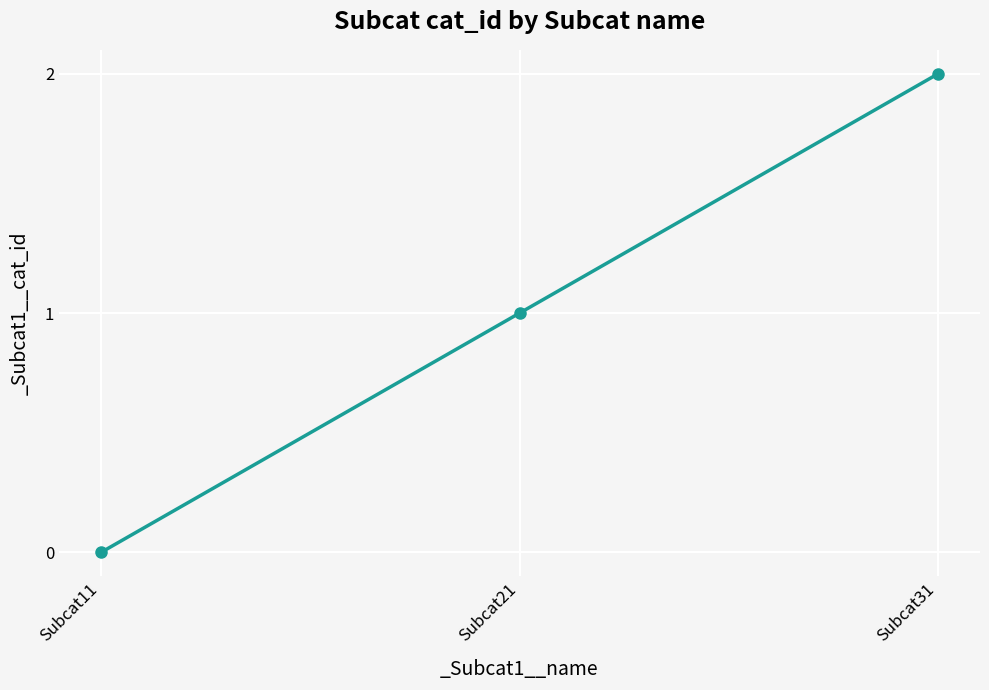

True or false: the data shows 1 at Subcat21.

True